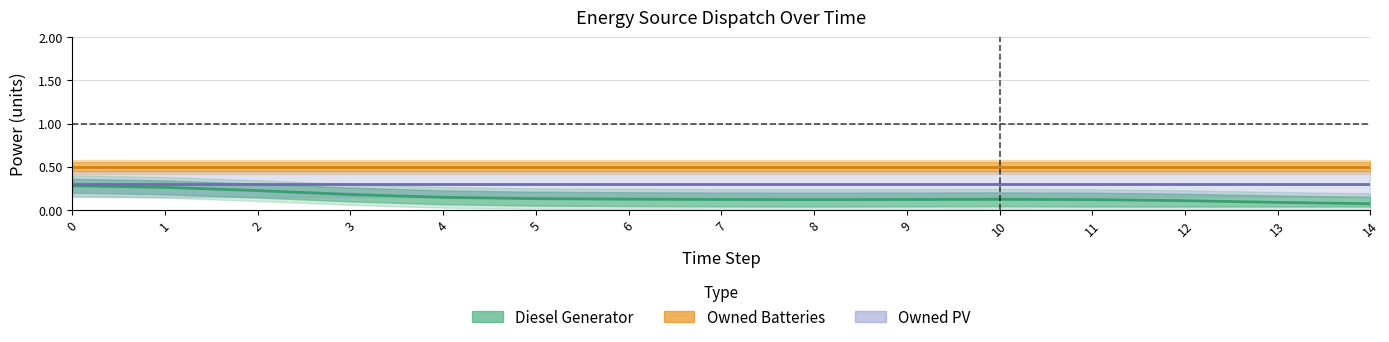

Rank the series at 3 from highest to lowest value.

Owned Batteries, Owned PV, Diesel Generator